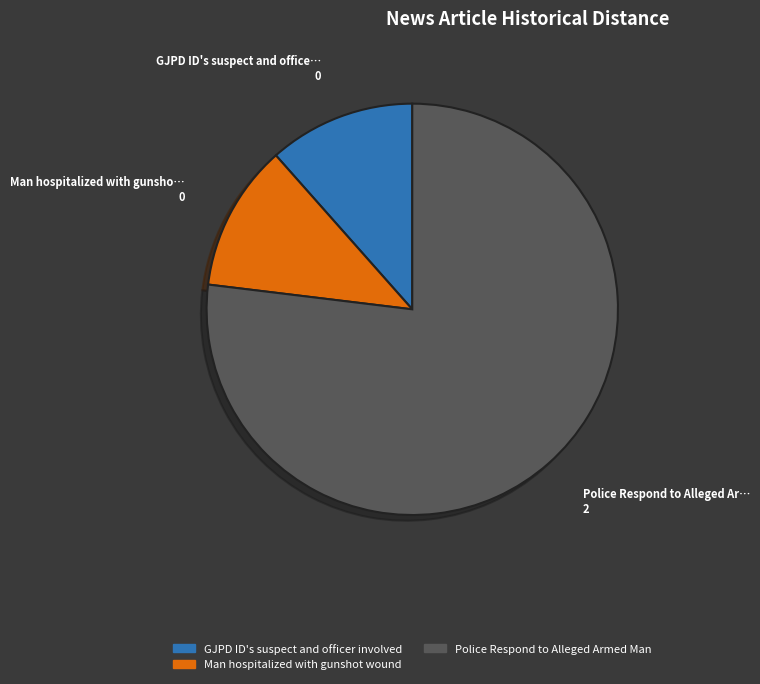

Combined, do Man hospitalized with gunshot wound and Police Respond to Alleged Armed Man account for over 50%?

Yes